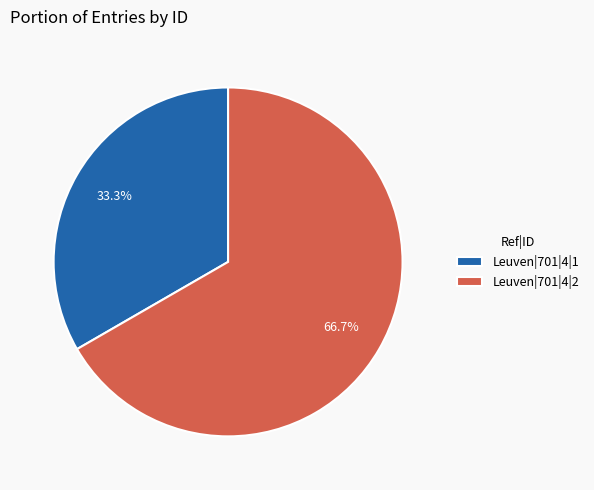

To the nearest percent, what percentage of the pie is Leuven|701|4|1?

33%